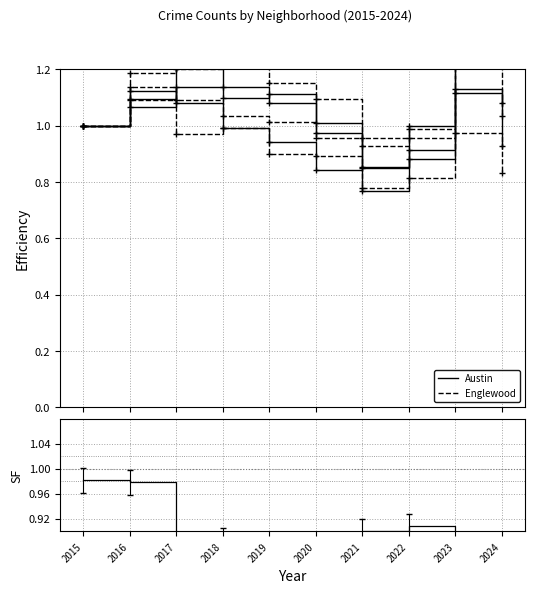

True or false: Austin has more than 0 interior local peaks.

True